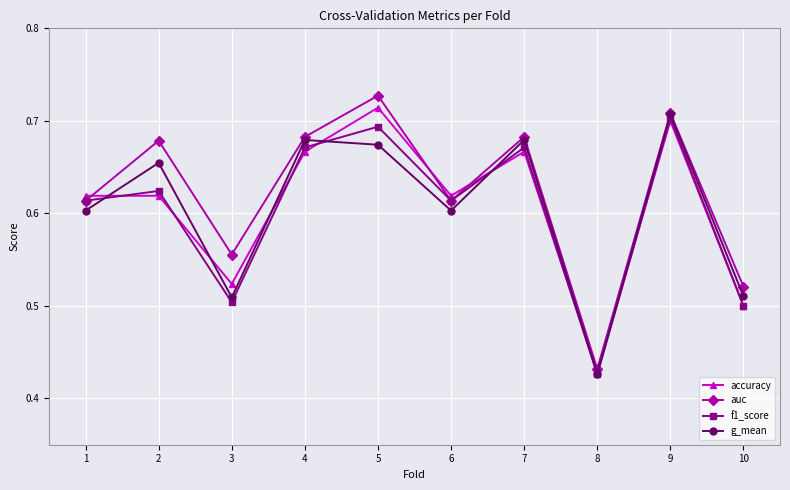

Which category has the highest value in the auc series?

5